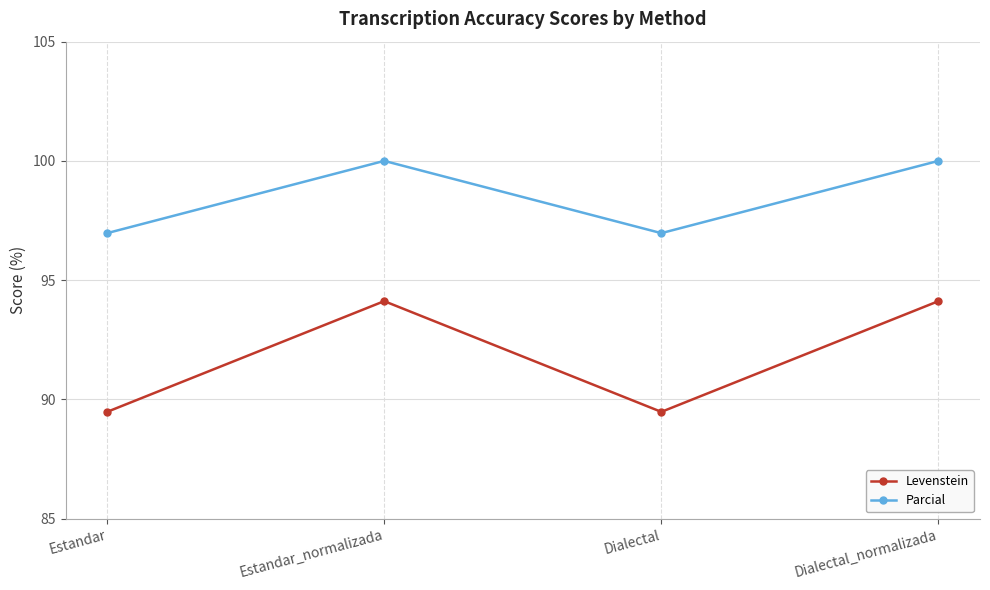

Which series changed the most between Estandar and Dialectal_normalizada?

Levenstein